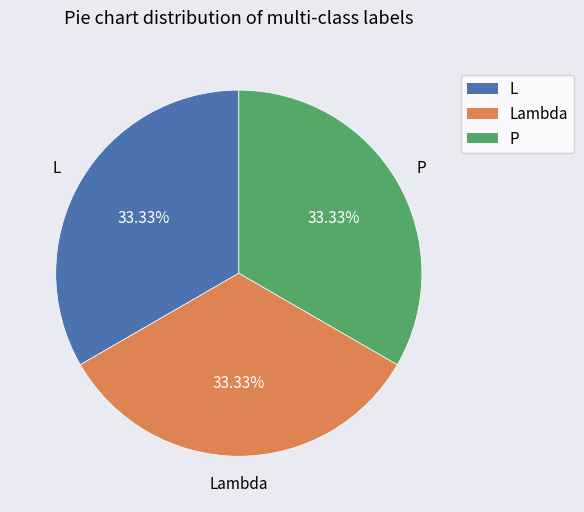

Is there a majority slice in this chart?

No